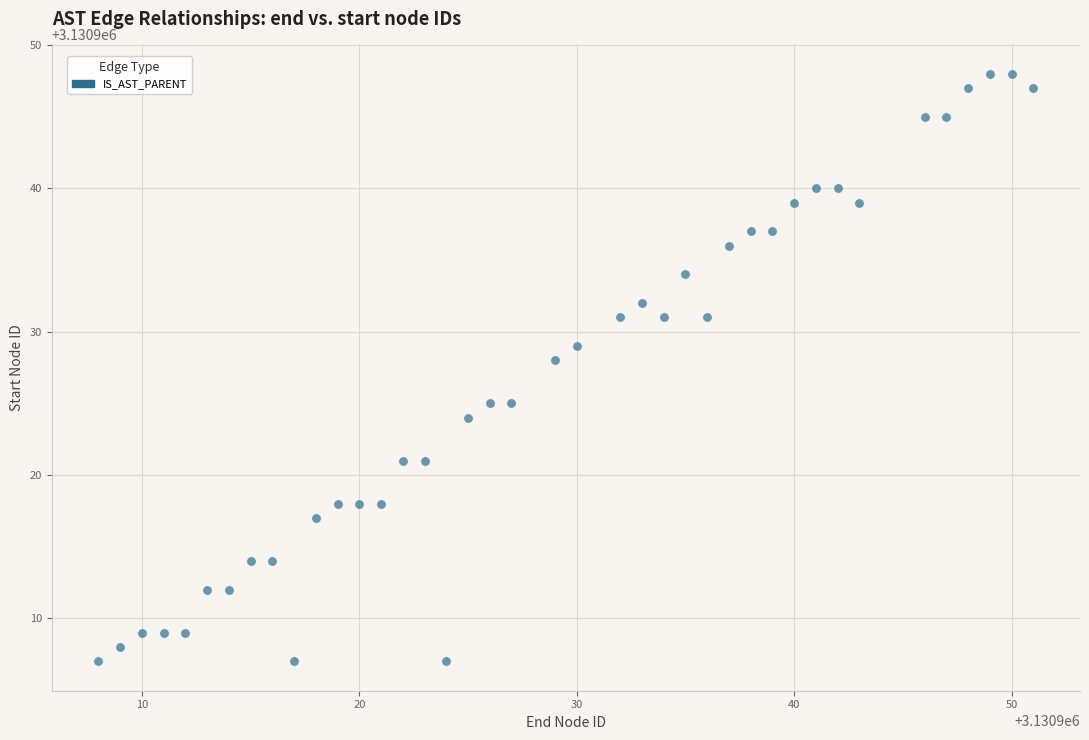

What Y value in the scatter plot is closest to 3130927?

3130928